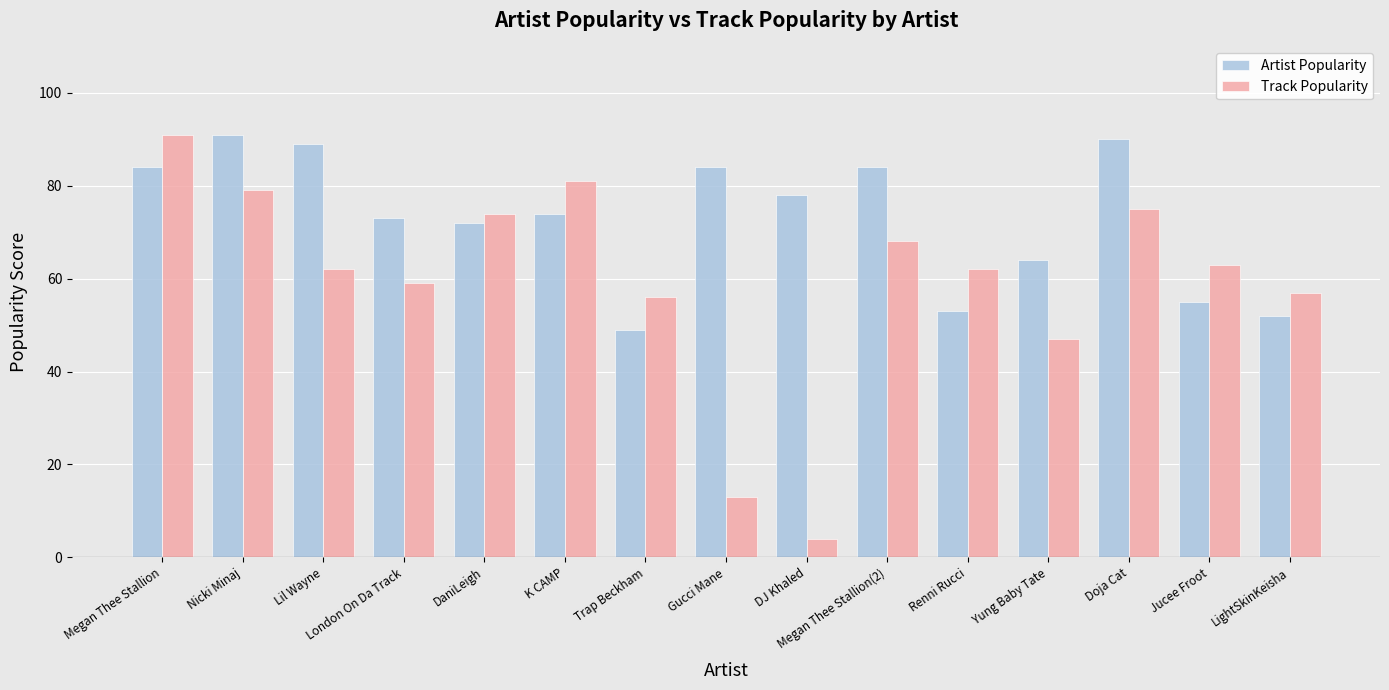

Which series has the largest range (max minus min)?

Track Popularity